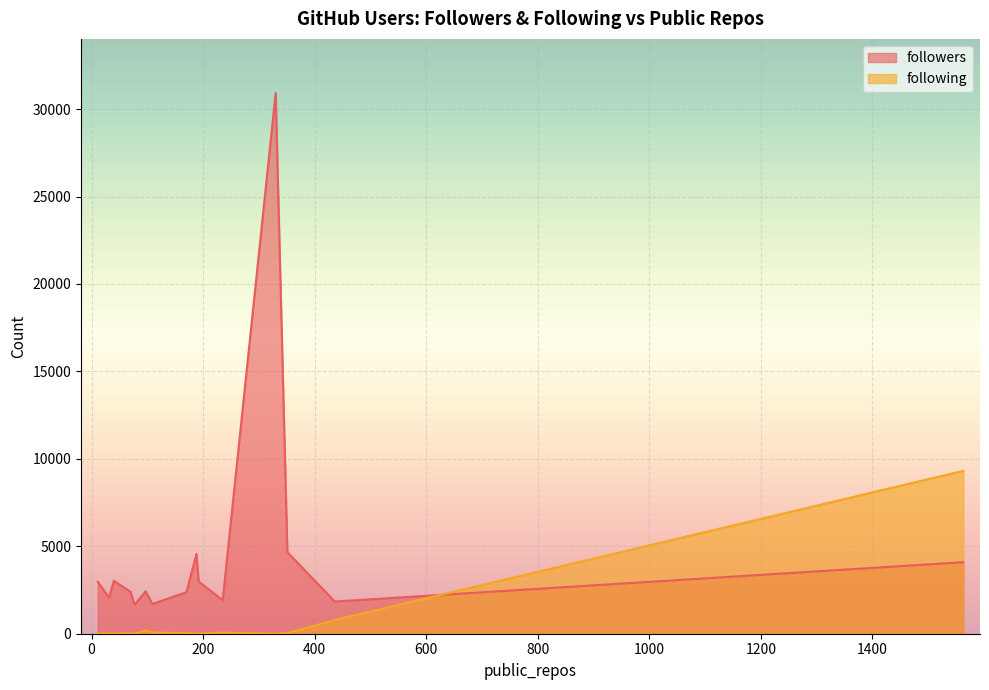

Rank the series at 170 from highest to lowest value.

followers, following